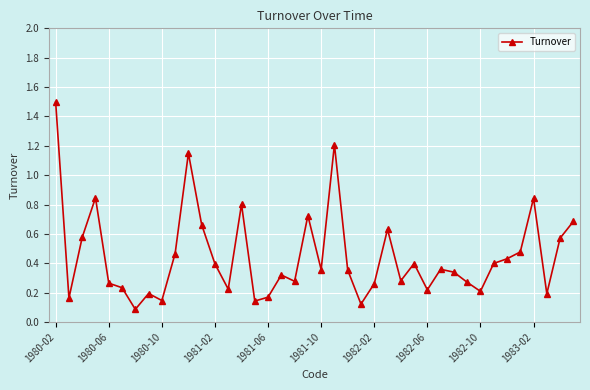

What is the greatest value displayed?

1.5